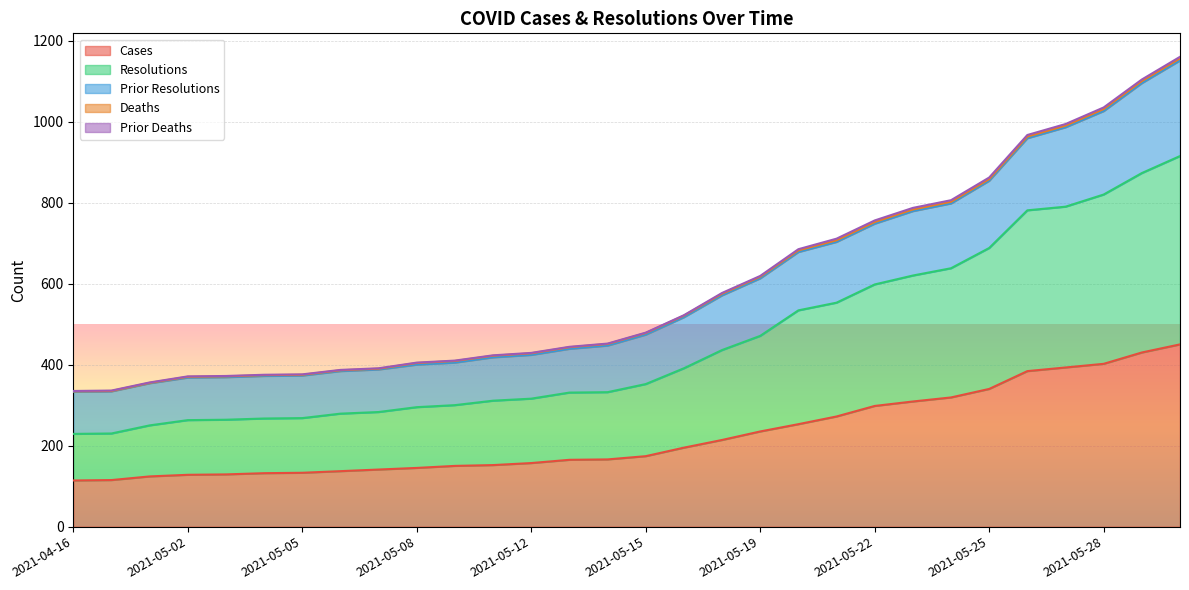

What is the highest value of the Cases series?

450